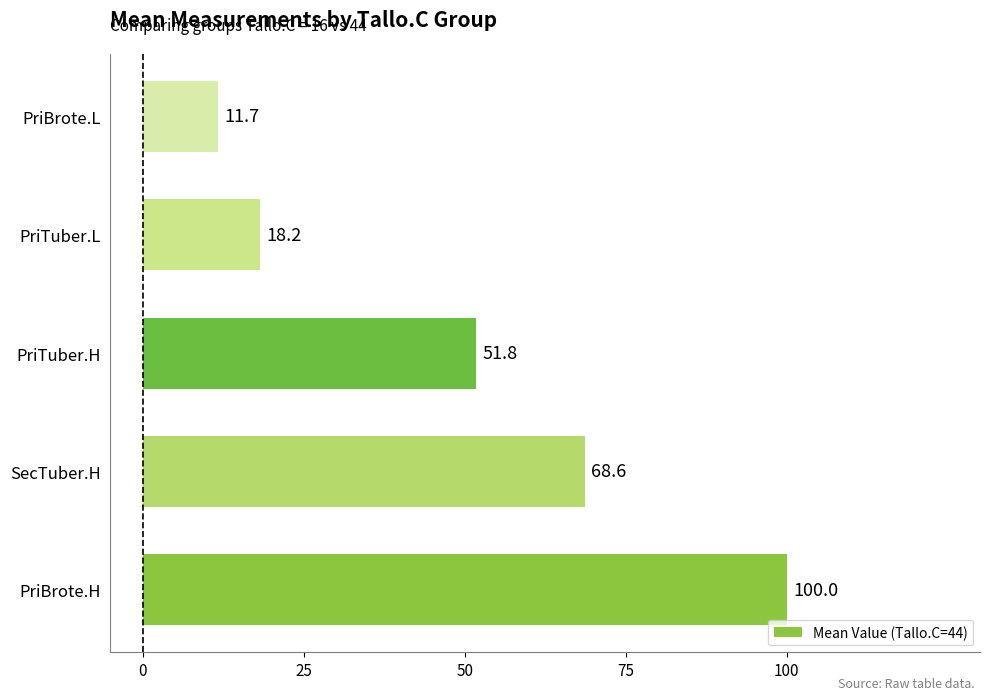

Reading bottom to top, list all the values displayed in this chart.

100.0	68.6	51.8	18.2	11.7